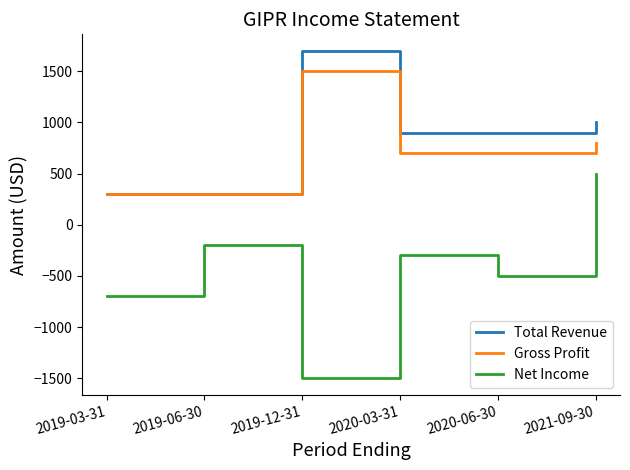

True or false: Net Income and Total Revenue cross at least once.

False